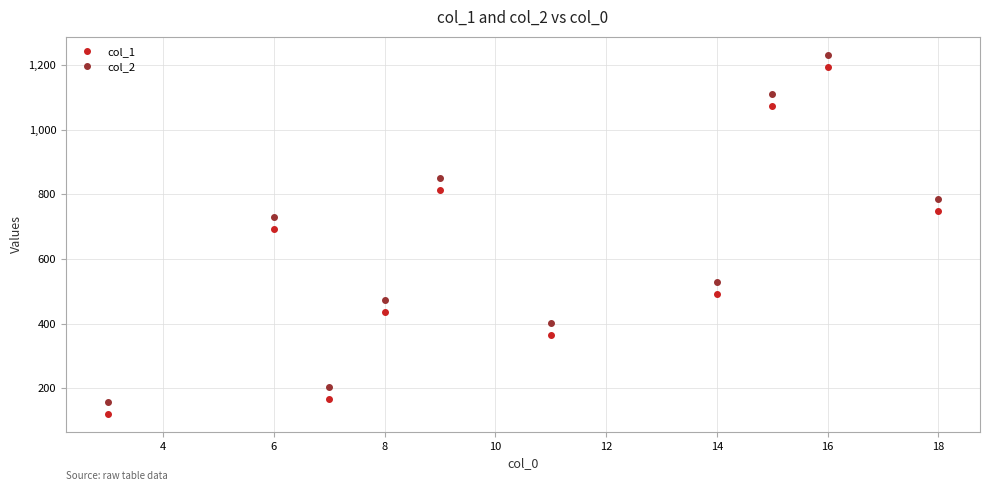

Rank the series by their maximum value, from highest to lowest.

col_2, col_1